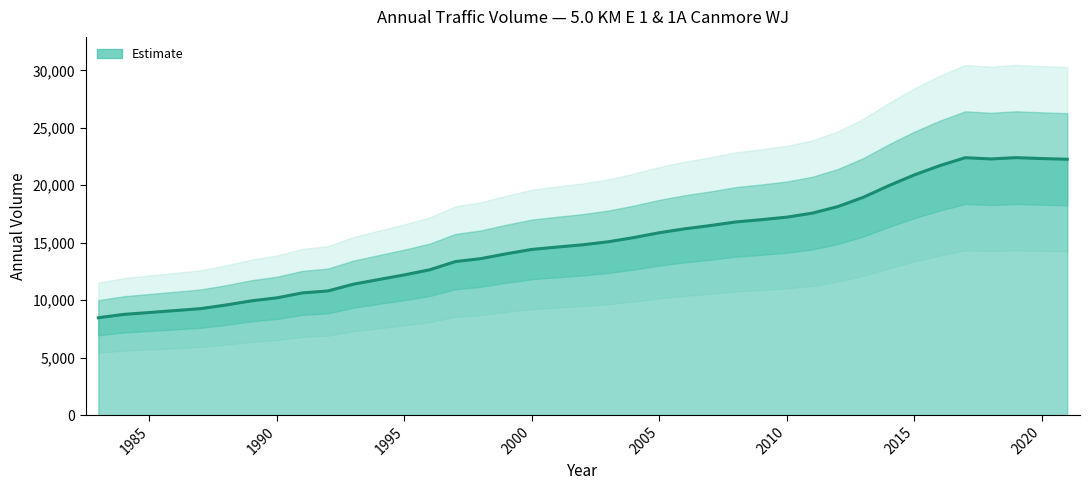

Reading left to right, what are all the values shown in this chart?

8480.0	8770.0	8932.0	9266.0	9582.0	9948.0	10208.0	10640.0	10806.0	11396.0	11802.0	12204.0	12650.0	13362.0	13620.0	14042.0	14420.0	14628.0	14824.0	15086.0	15452.0	15872.0	16214.0	16496.0	16812.0	17006.0	17228.0	17576.0	18146.0	18954.0	19966.0	20900.0	21710.0	22400.0	22290.0	22404.0	22325.0	22263.3